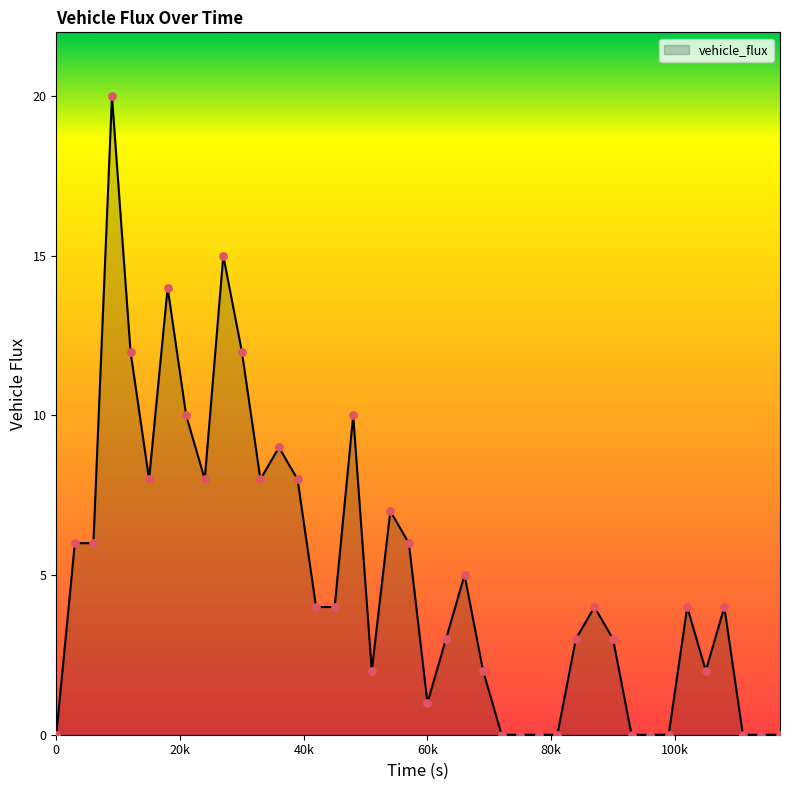

What is the greatest value displayed?

20